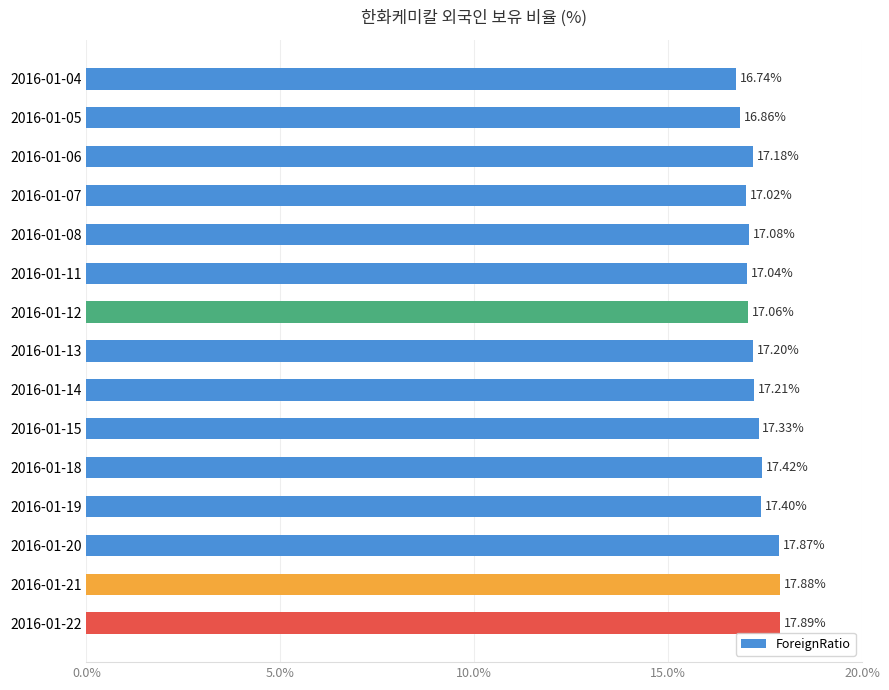

Approximately how many times larger is the value at 2016-01-05 compared to 2016-01-07?

1.0